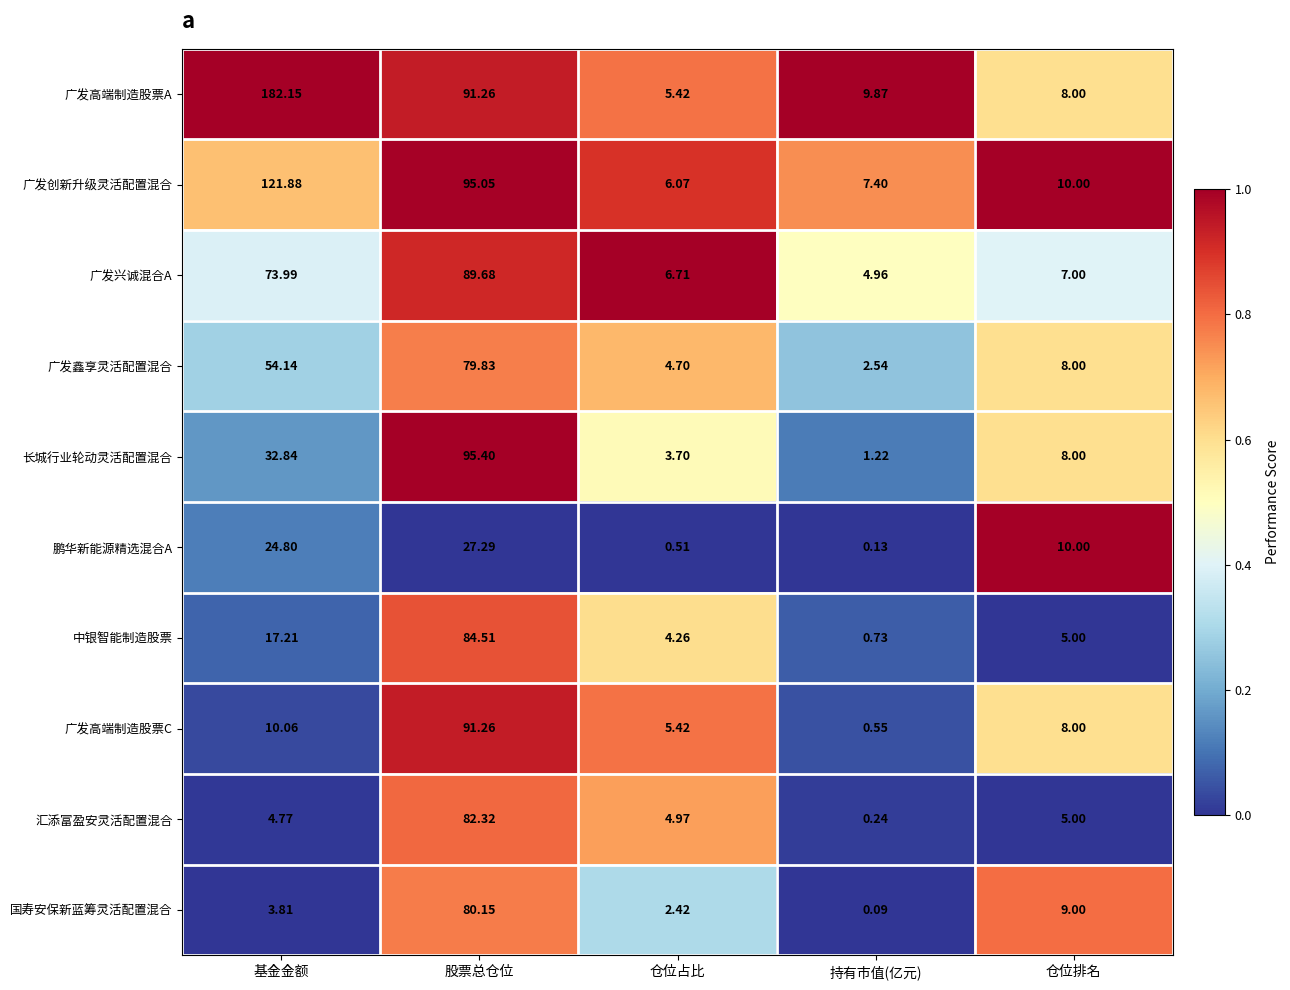

At which label does 广发兴诚混合A reach its peak?

股票总仓位